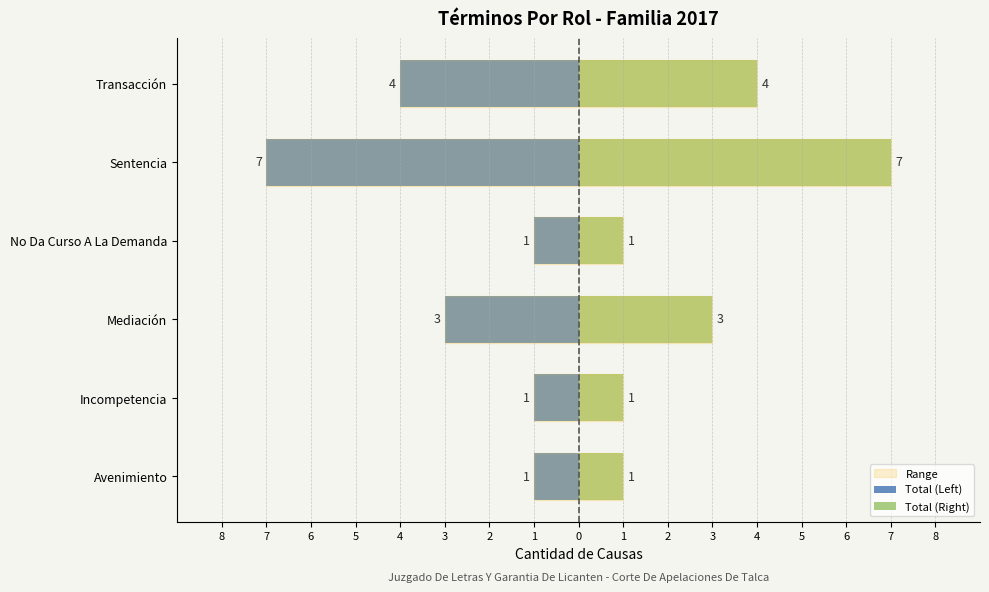

Is it true that Total (Left) equals -2 at Avenimiento?

False